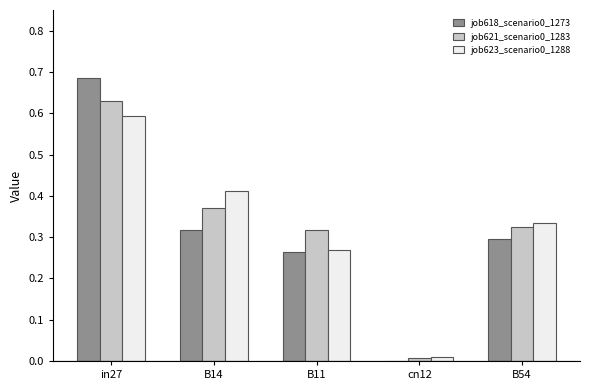

What is the total value across all series at B14?

1.1